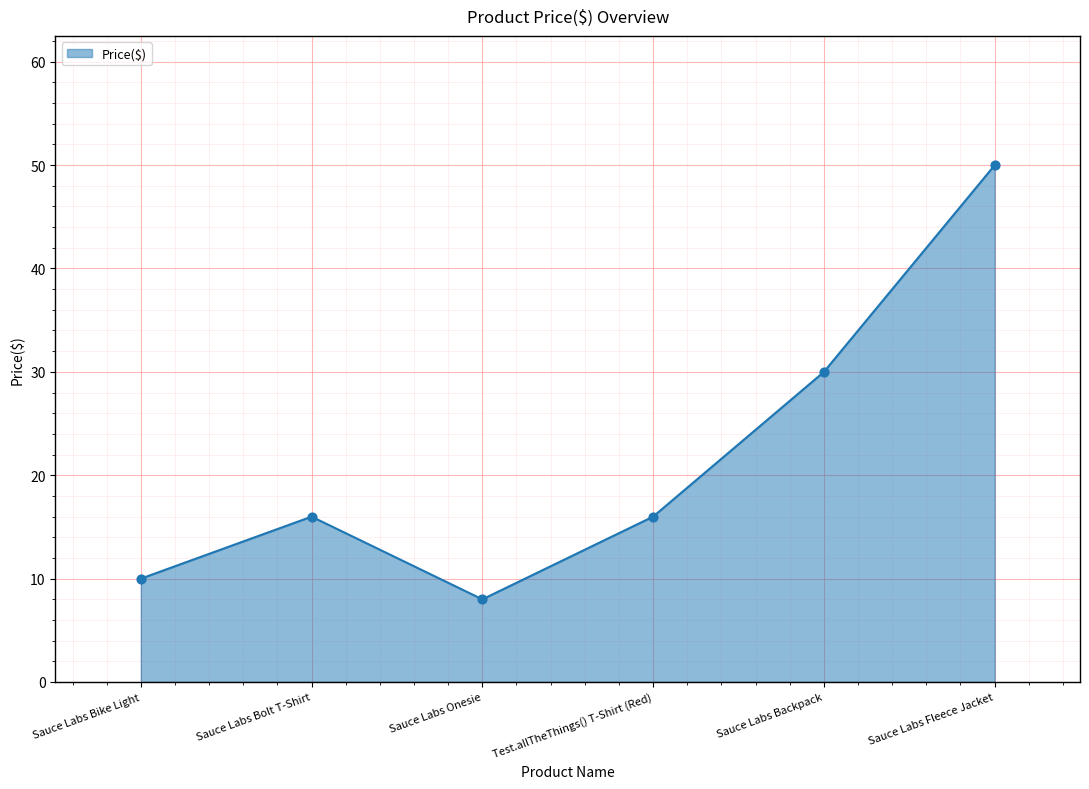

What is the ratio of the value at Sauce Labs Bolt T-Shirt to the value at Sauce Labs Bike Light?

1.6